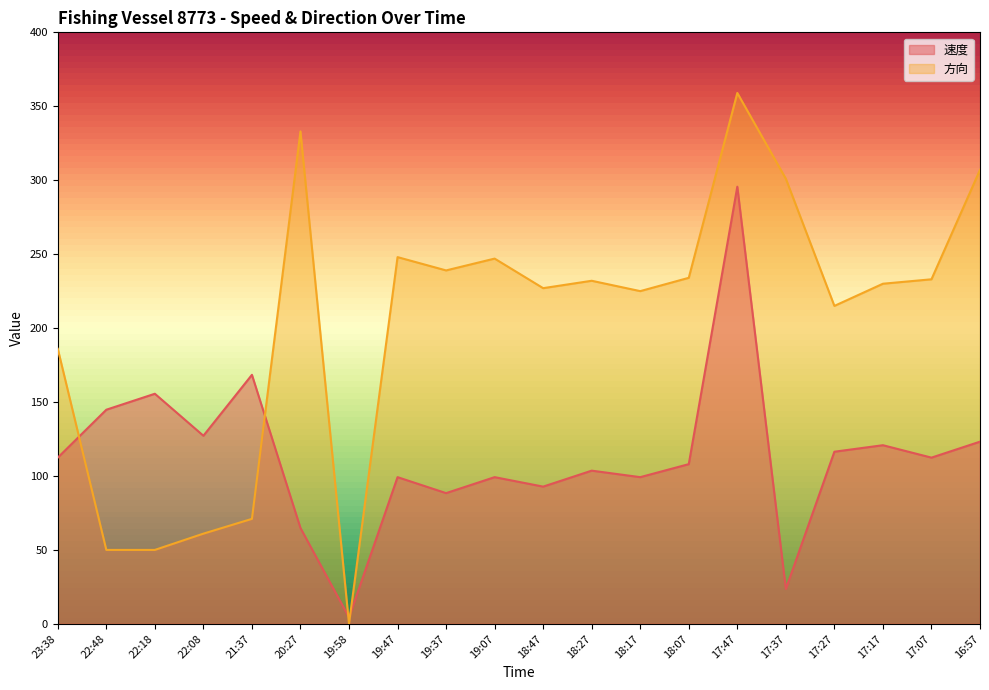

At how many categories does at least one series exceed 4?

20